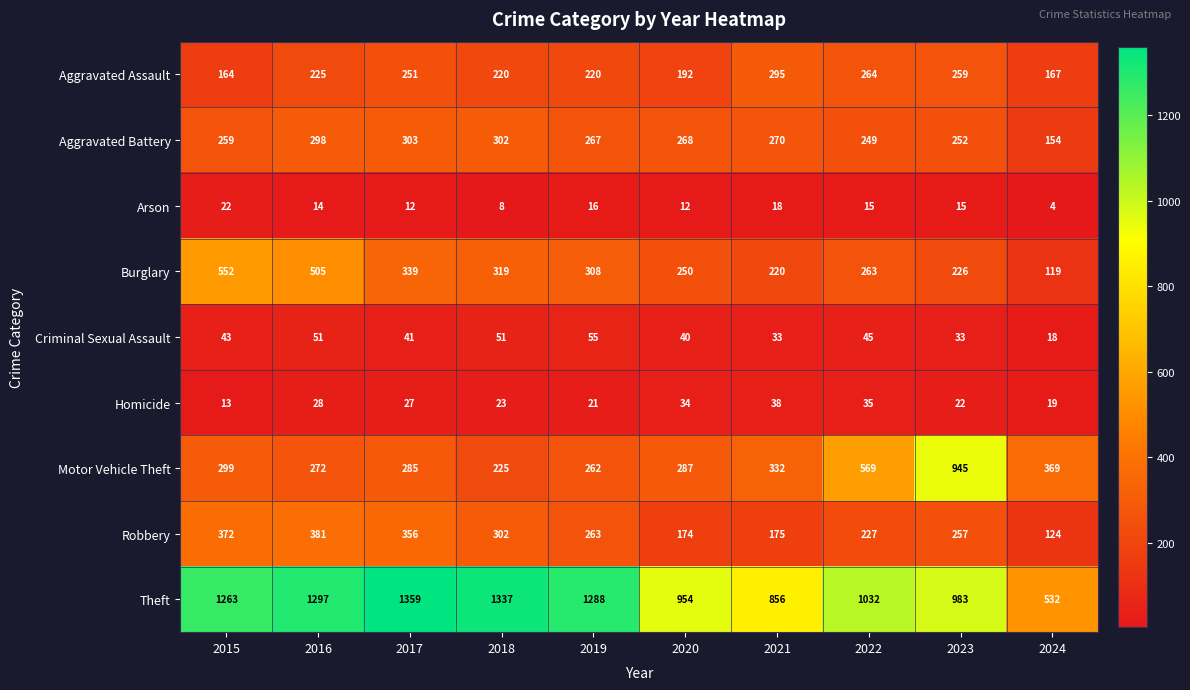

Rank the series by their maximum value, from highest to lowest.

Theft, Motor Vehicle Theft, Burglary, Robbery, Aggravated Battery, Aggravated Assault, Criminal Sexual Assault, Homicide, Arson